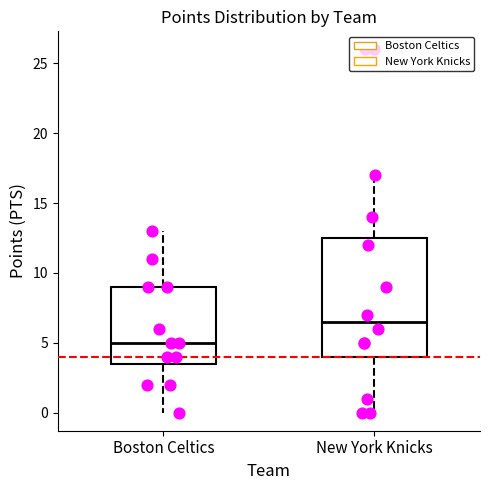

Comparing the boxes themselves (not the whiskers), which one is the tallest?

New York Knicks